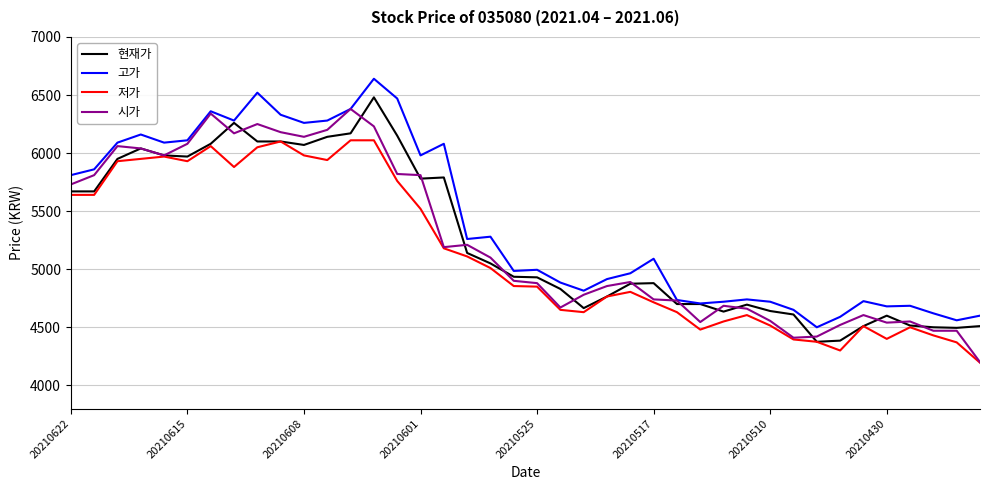

What is the minimum value for 현재가?

4375